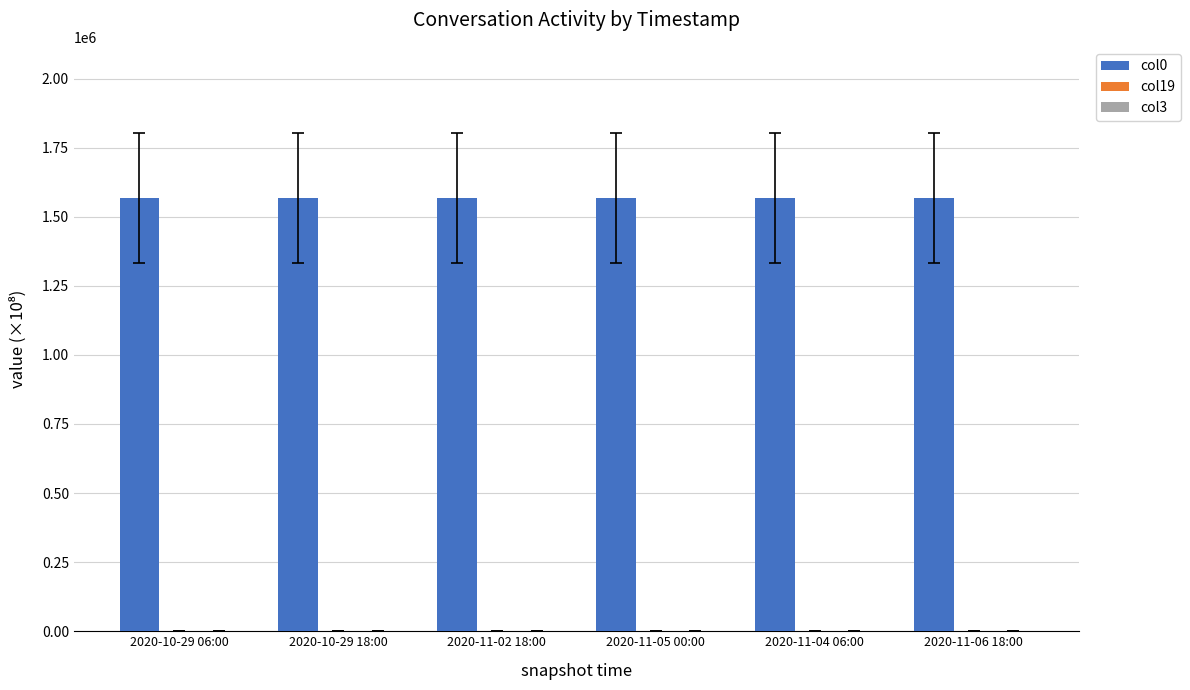

True or false: col0 has a value of 589215.7 at 2020-11-02 18:00.

False